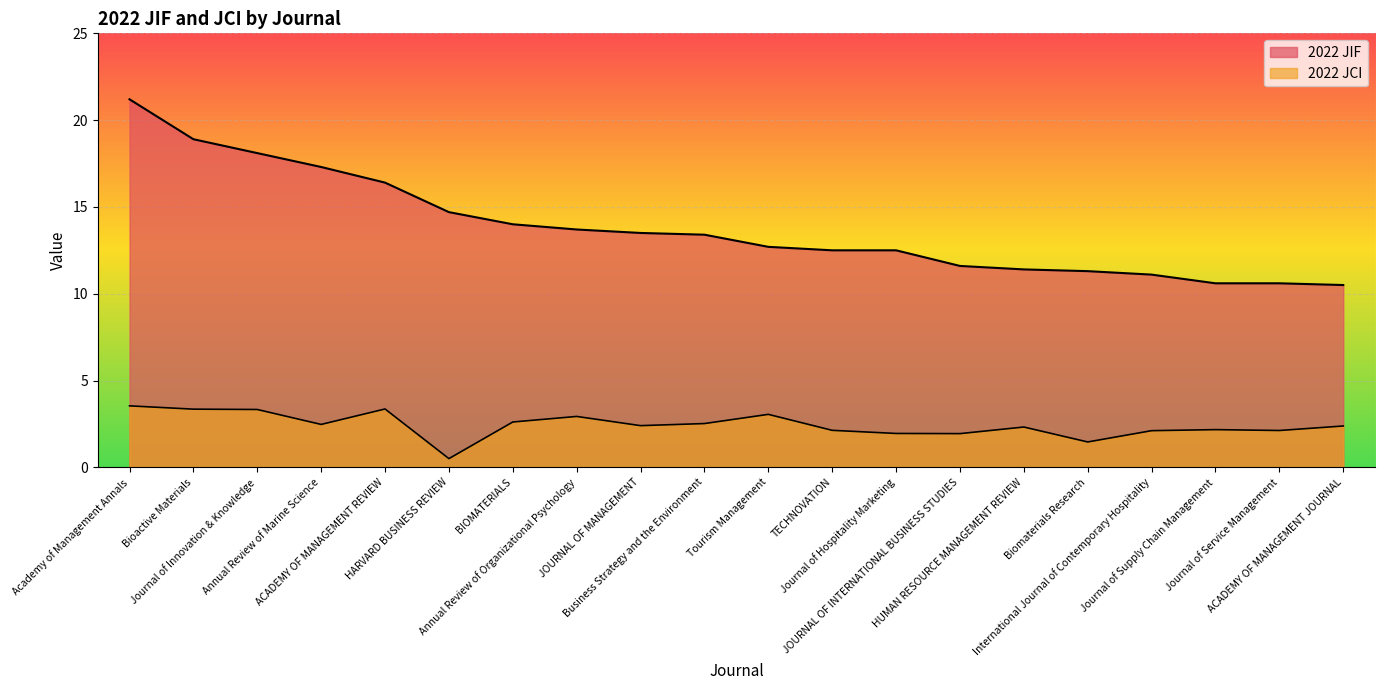

List the series in order of their peak value, highest first.

2022 JIF, 2022 JCI